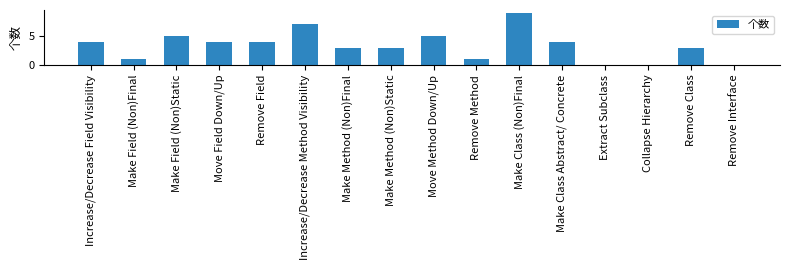

What is the approximate value at Make Class (Non)Final?

9